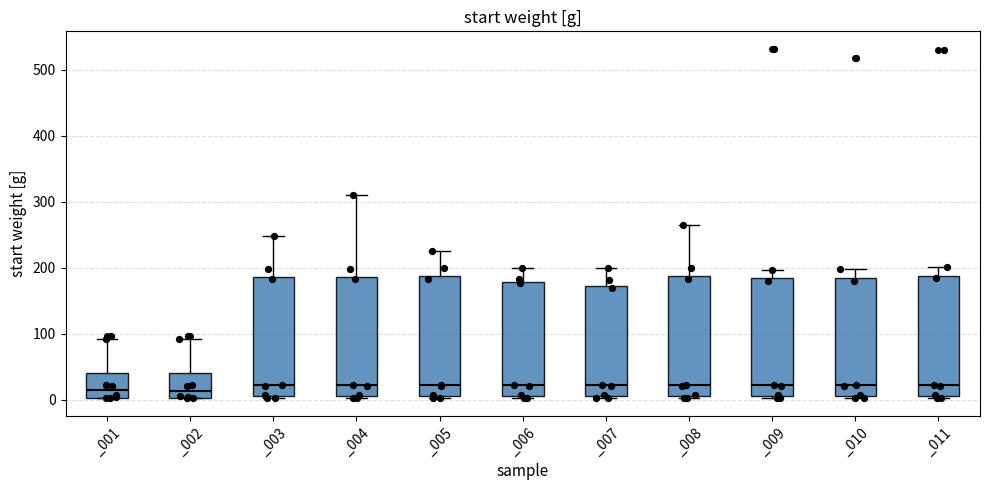

Where does the upper whisker of the box for _005 end on the y-axis? The values are not printed on the chart, so give them approximately, as read against the axis.

230